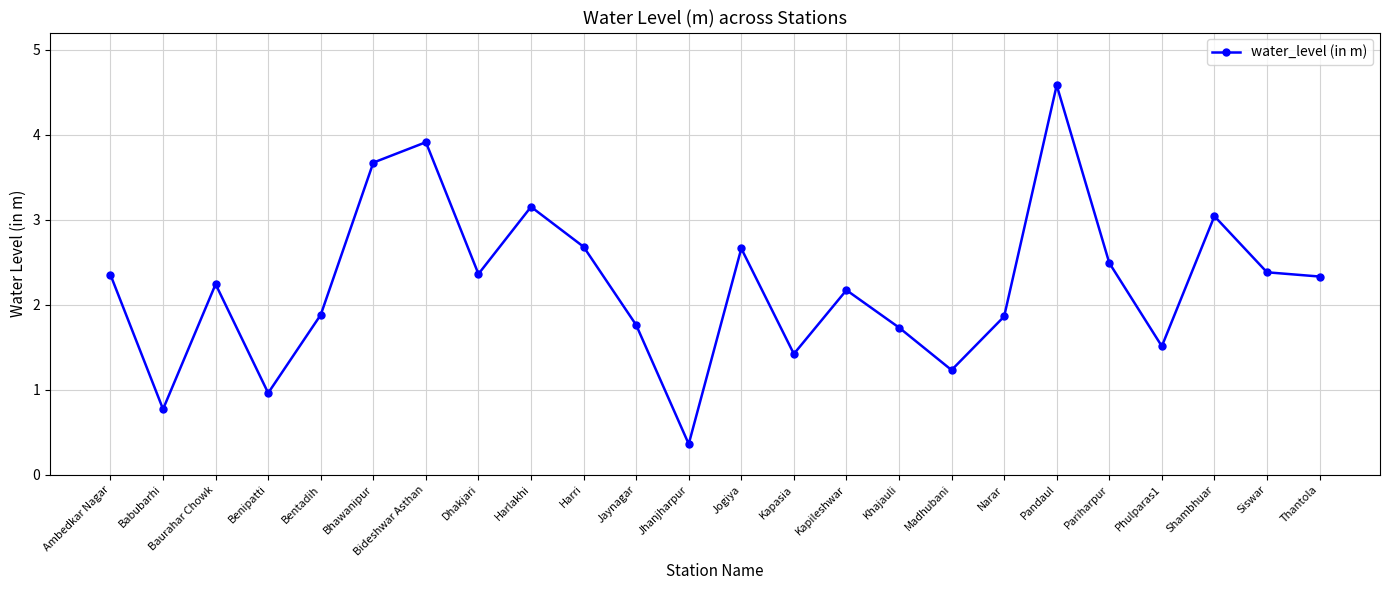

How many interior local valleys (lower than both neighbors) does the data have?

7